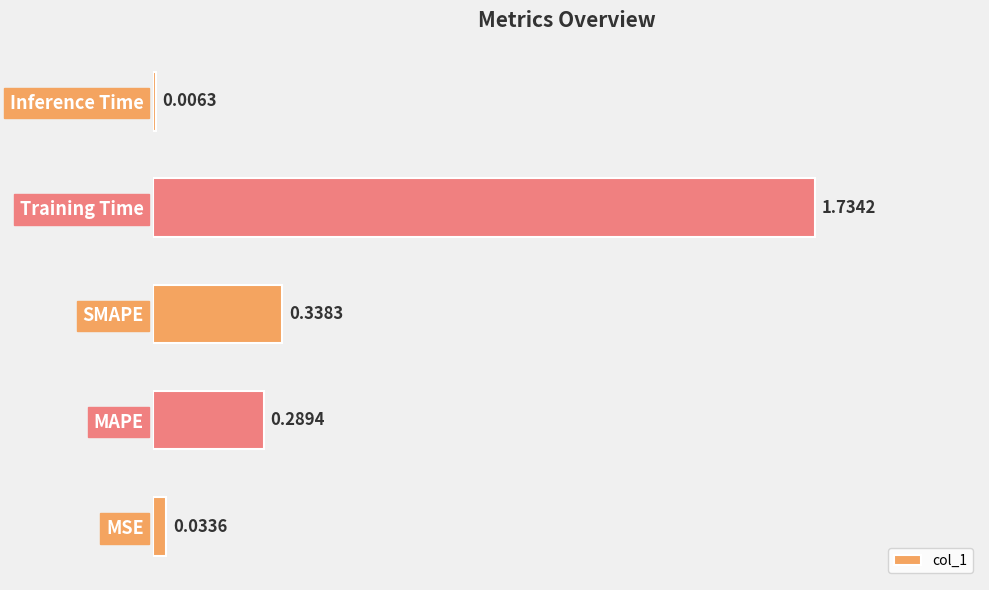

What is the change in value from SMAPE to Training Time?

+1.4